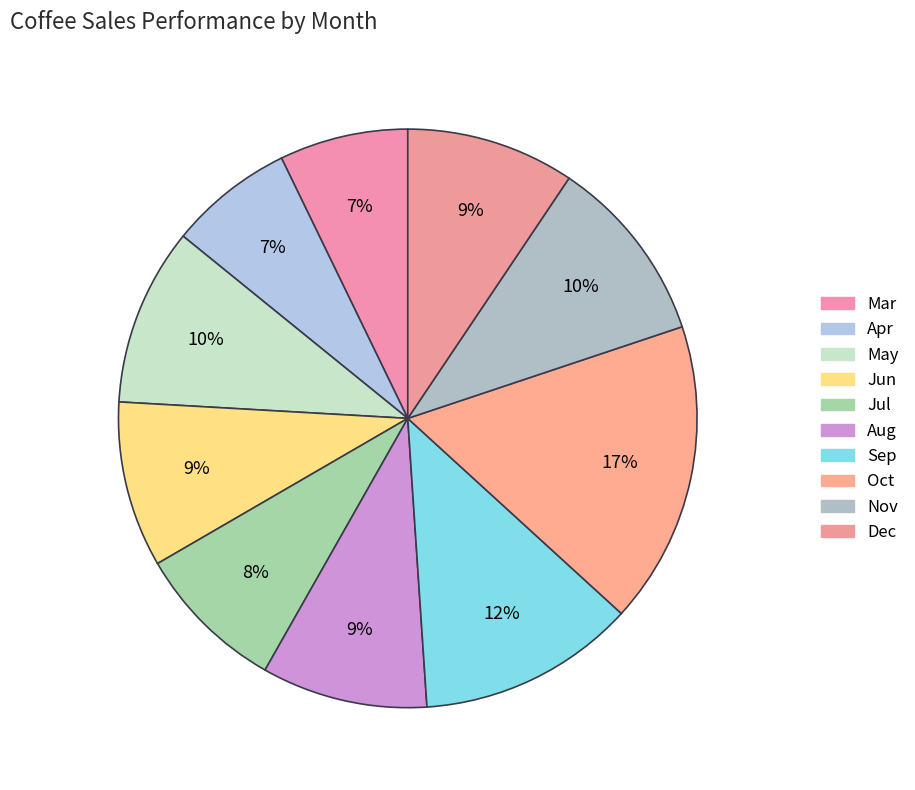

How many segments does this pie chart have?

10